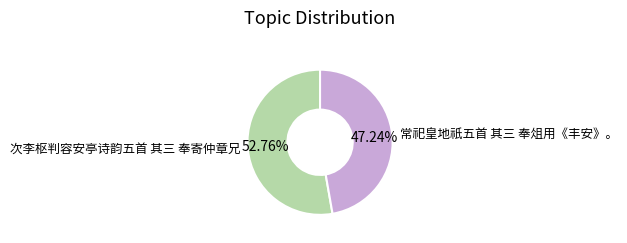

Between 次李枢判容安亭诗韵五首 其三 奉寄仲章兄 and 常祀皇地祇五首 其三 奉俎用《丰安》。, which is larger?

次李枢判容安亭诗韵五首 其三 奉寄仲章兄